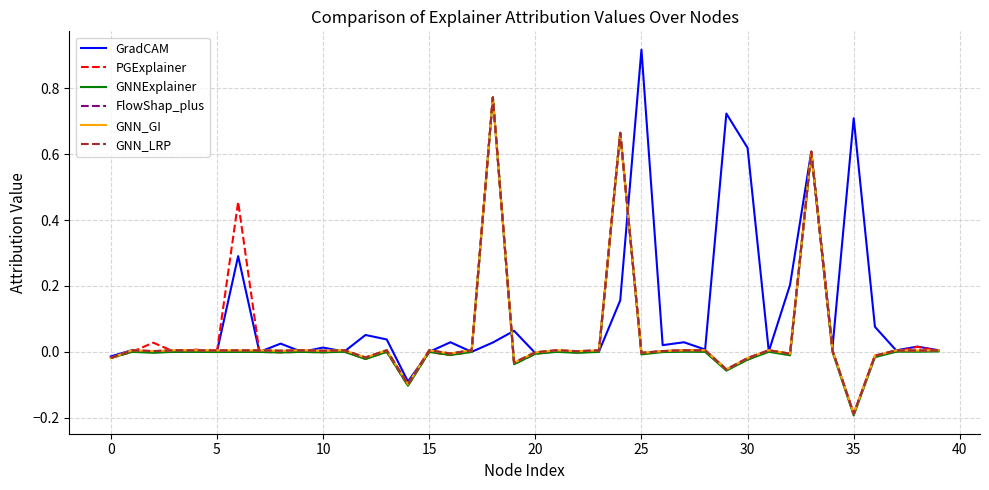

Does the chart have visible grid lines?

Yes